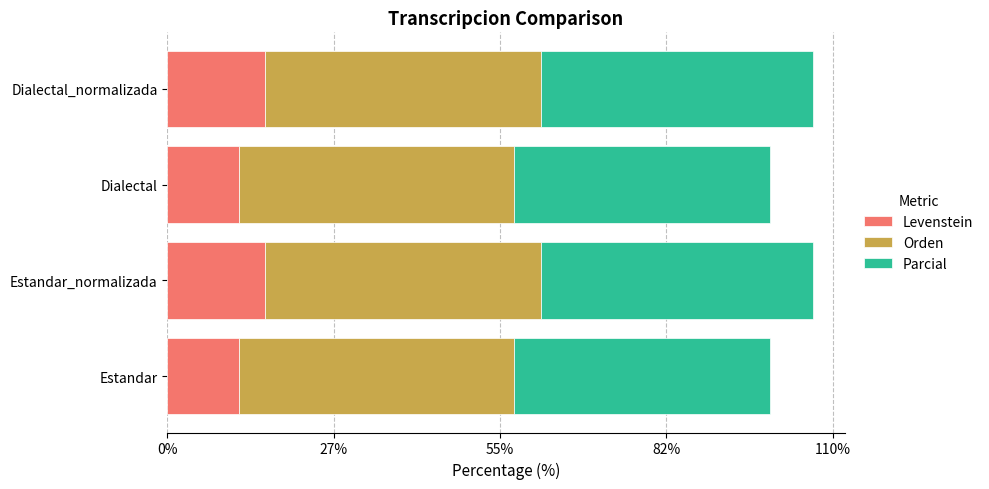

What is the approximate value of Levenstein at Estandar_normalizada?

16.1